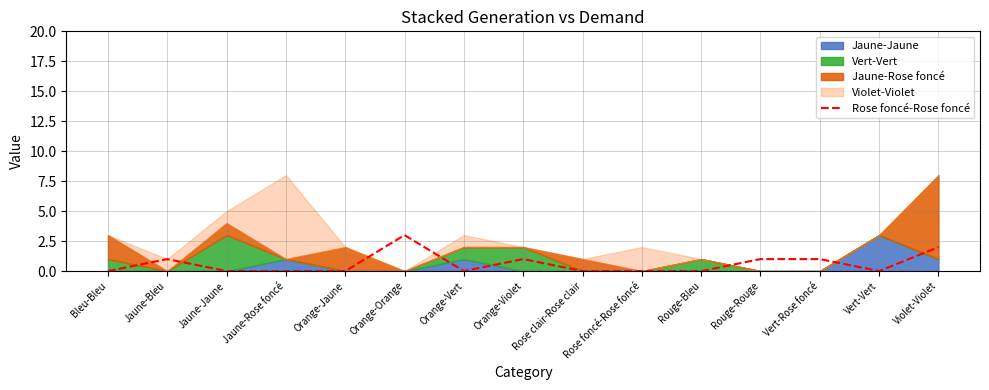

The value of Rose foncé-Rose foncé at Orange-Jaune is 0. True or false?

True